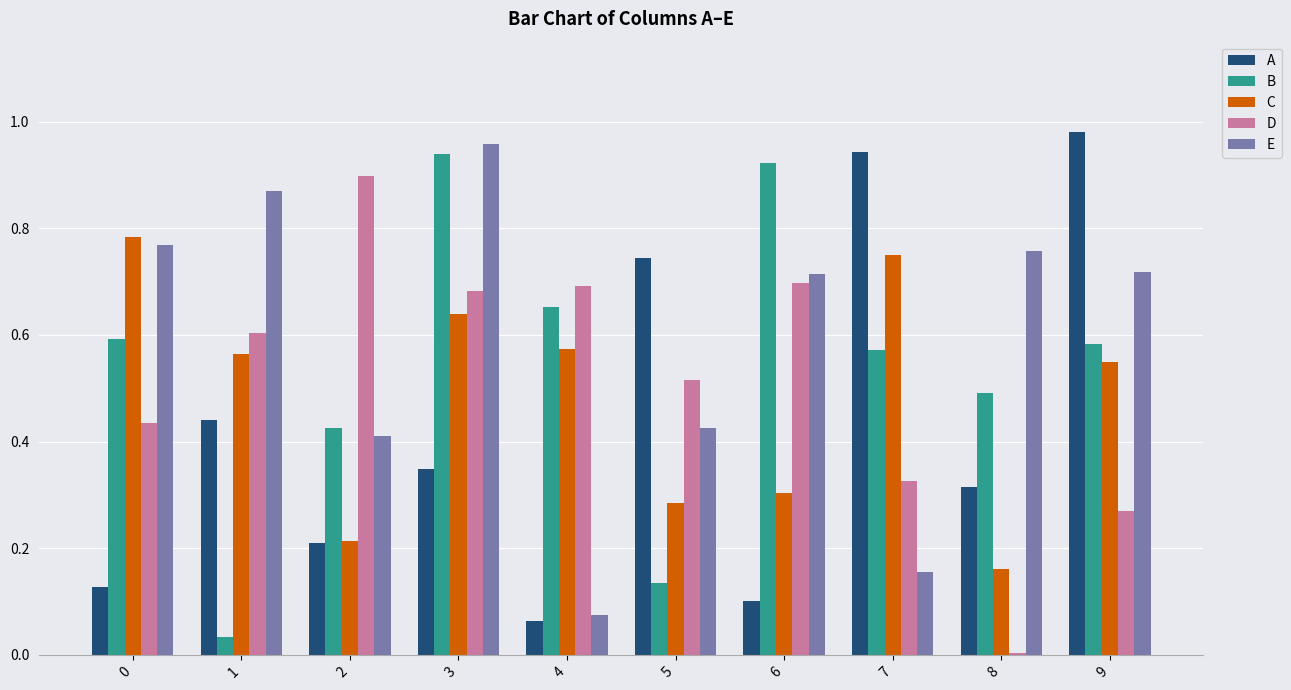

What is the sum of all B values?

5.3